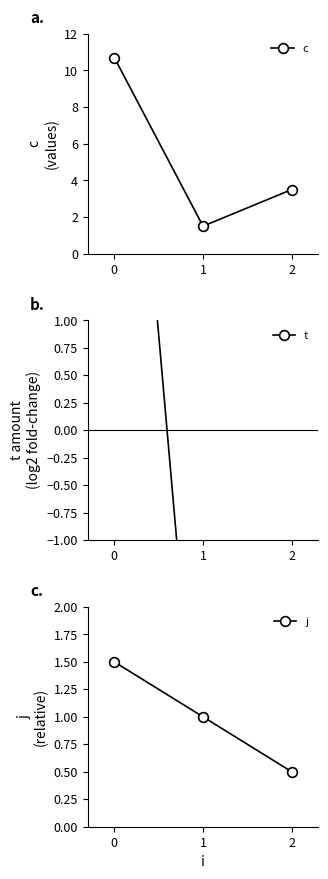

What is the total value across all series at 0?

17.7